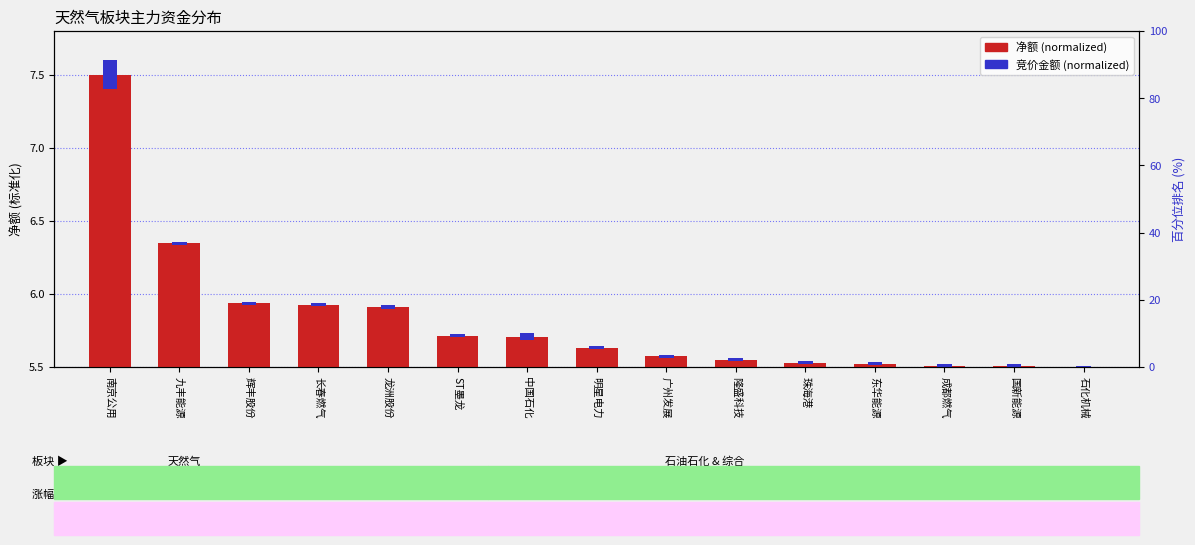

Between 明星电力 and 龙洲股份, which is larger?

龙洲股份